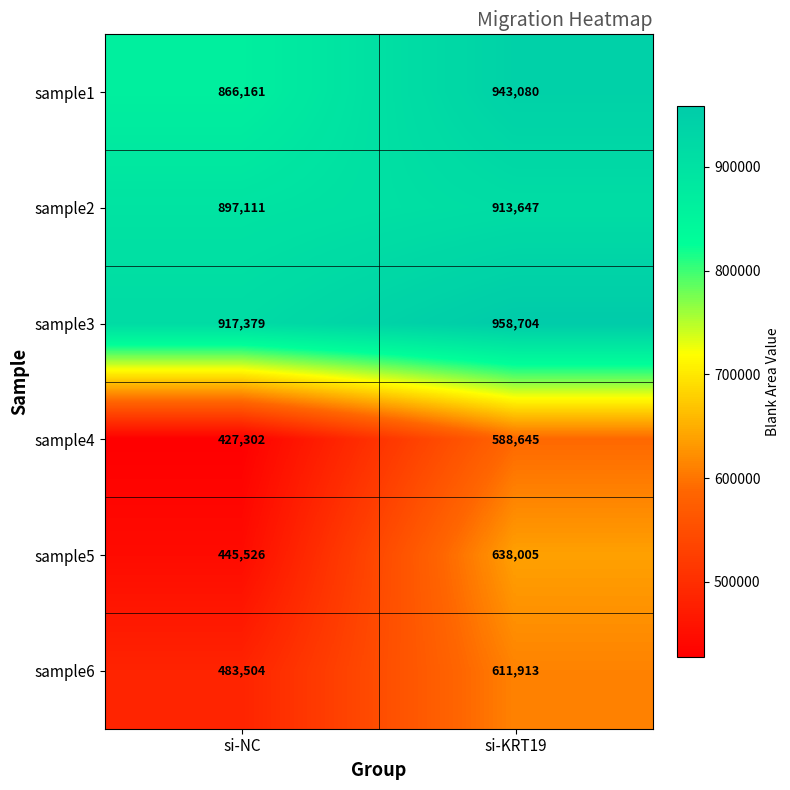

The value of sample3 at si-NC is 917379. True or false?

True